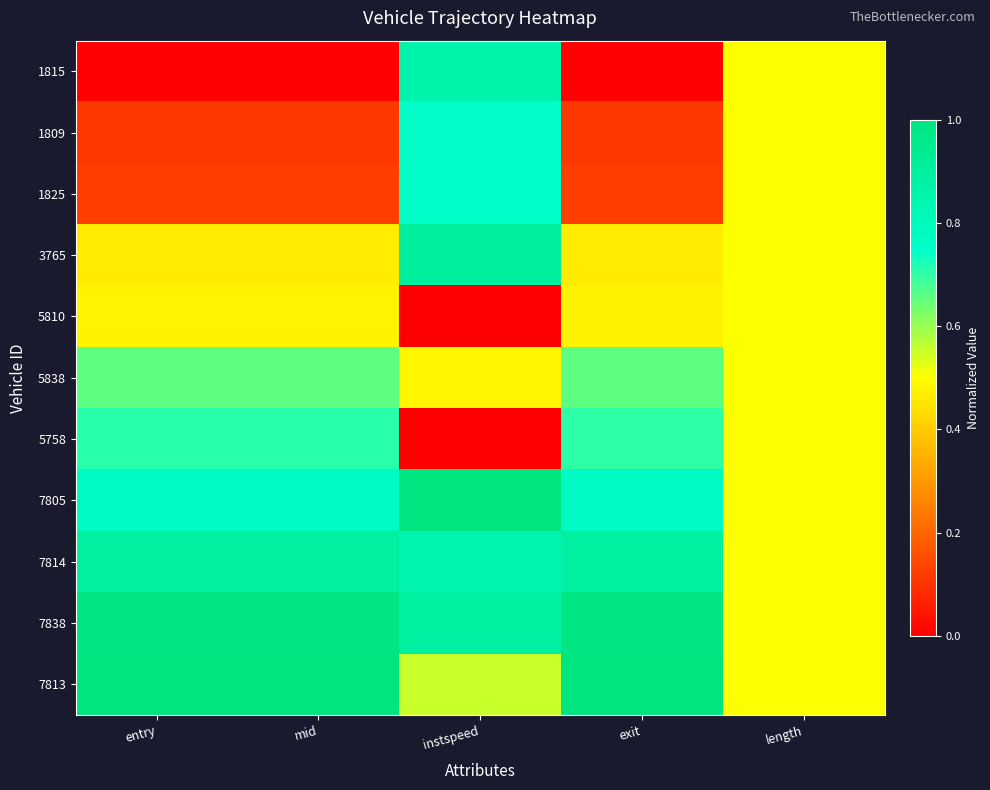

Reading left to right, list all the values displayed in this chart.

1815: entry=0.0	mid=0.0	instspeed=0.9	exit=0.0	length=0.5
1809: entry=0.1	mid=0.1	instspeed=0.8	exit=0.1	length=0.5
1825: entry=0.1	mid=0.1	instspeed=0.8	exit=0.1	length=0.5
3765: entry=0.5	mid=0.5	instspeed=0.9	exit=0.5	length=0.5
5810: entry=0.5	mid=0.5	instspeed=0.0	exit=0.5	length=0.5
5838: entry=0.7	mid=0.7	instspeed=0.5	exit=0.7	length=0.5
5758: entry=0.7	mid=0.7	instspeed=0.0	exit=0.7	length=0.5
7805: entry=0.8	mid=0.8	instspeed=1.0	exit=0.8	length=0.5
7814: entry=0.9	mid=0.9	instspeed=0.8	exit=0.9	length=0.5
7838: entry=1.0	mid=1.0	instspeed=0.9	exit=1.0	length=0.5
7813: entry=1.0	mid=1.0	instspeed=0.6	exit=1.0	length=0.5